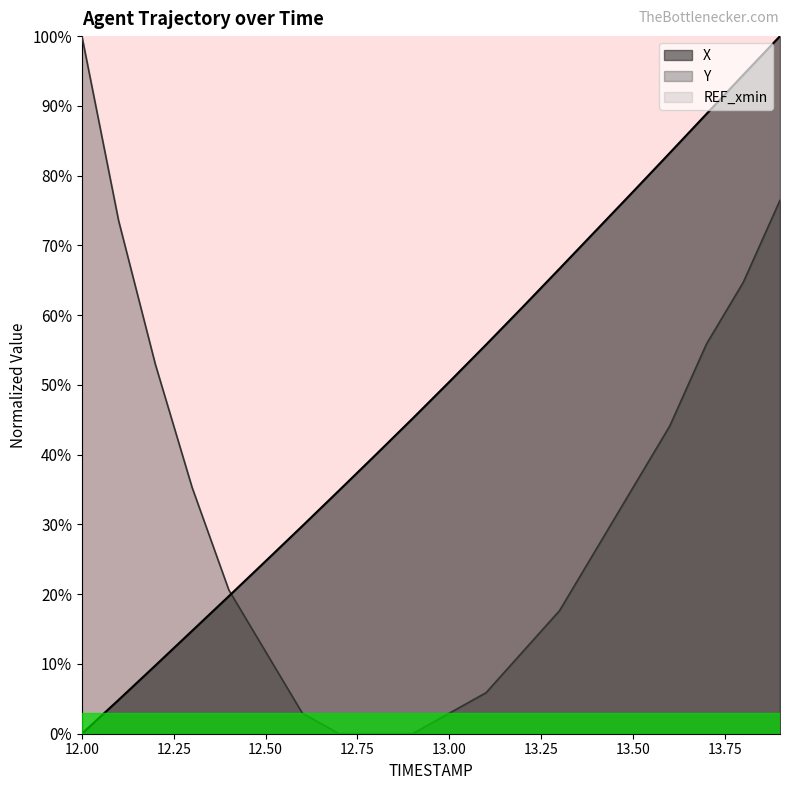

Count the number of categories in the chart.

20